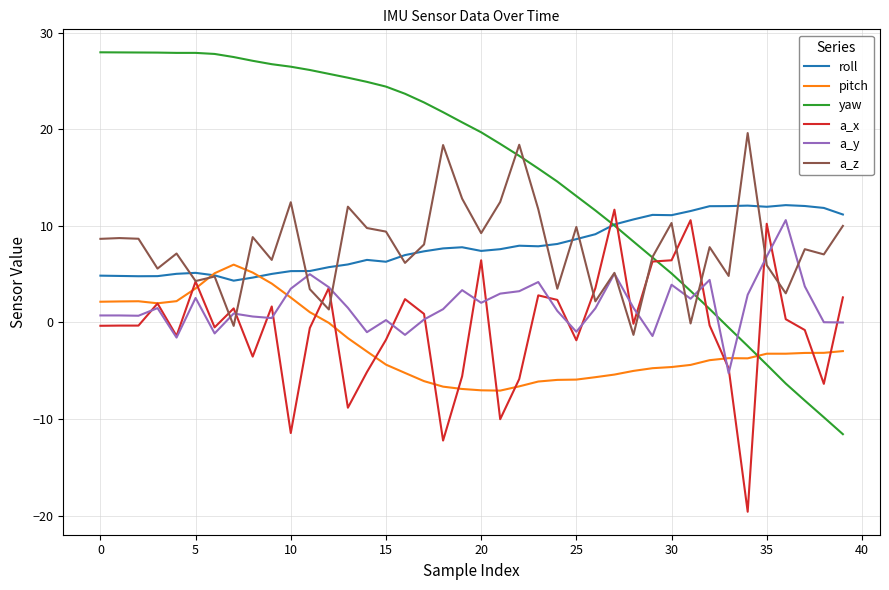

Which series has the largest total across all categories?

yaw